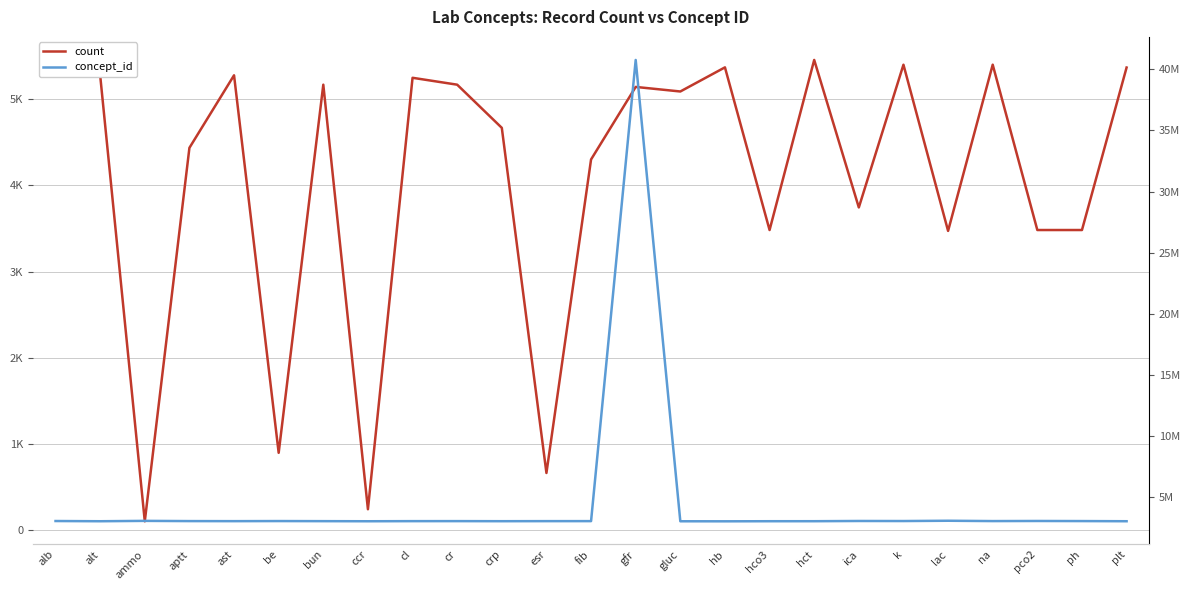

List the labels in order of count value, largest first.

hct, k, na, hb, plt, alt, ast, alb, cl, bun, cr, gfr, gluc, crp, aptt, fib, ica, hco3, pco2, ph, lac, be, esr, ccr, ammo